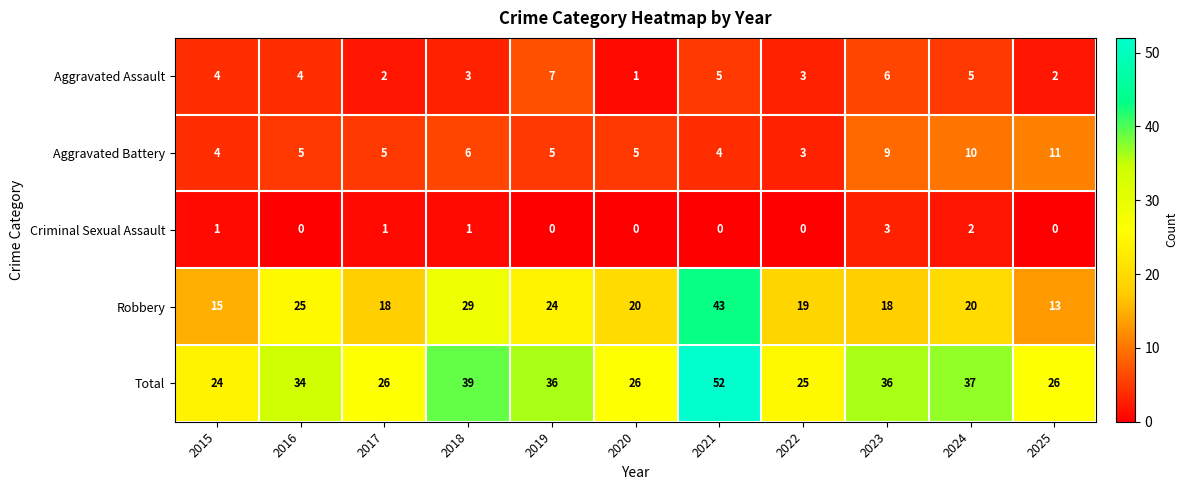

The value of Total at 2024 is 57. True or false?

False